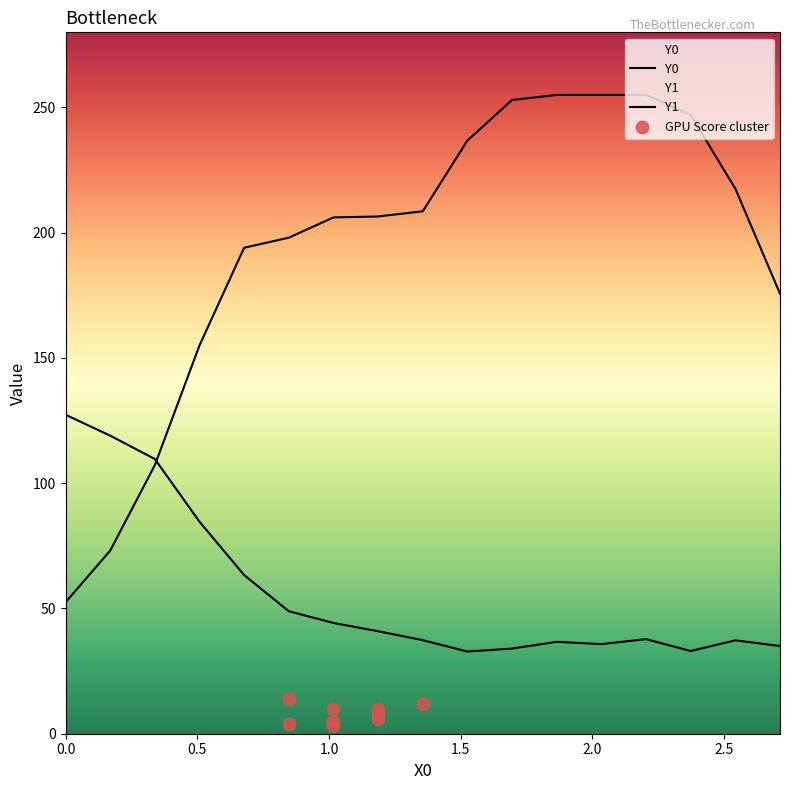

Which series contains the lowest Y value?

Y1